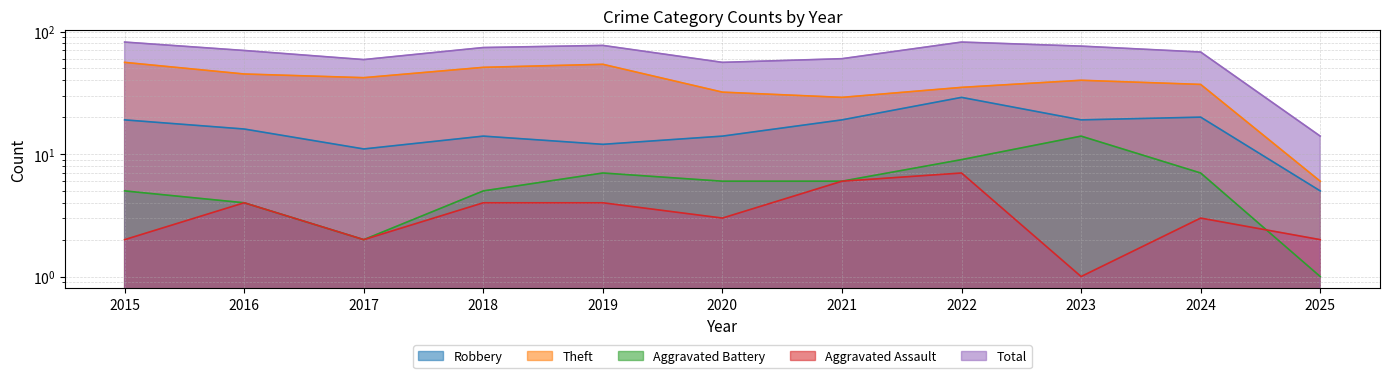

Which series changed the most between 2019 and 2020?

Theft